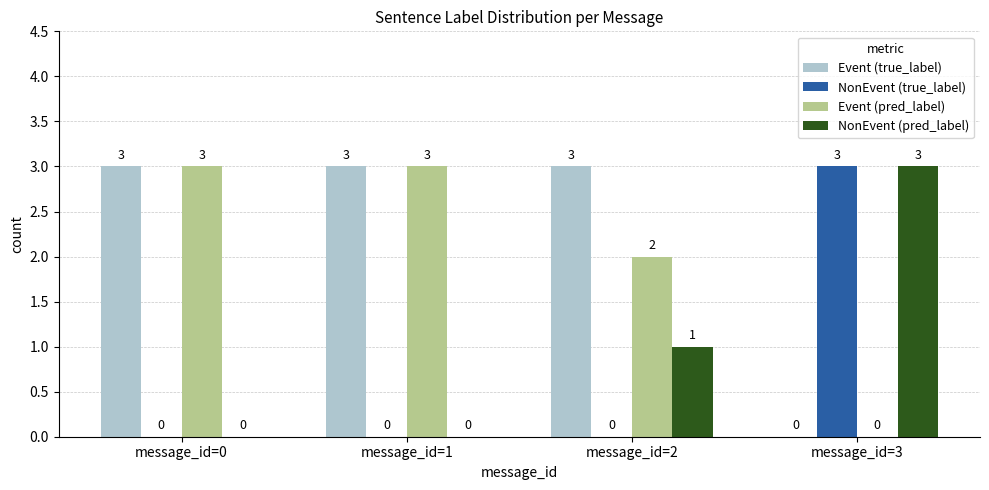

What is the sum of all NonEvent (true_label) values?

3